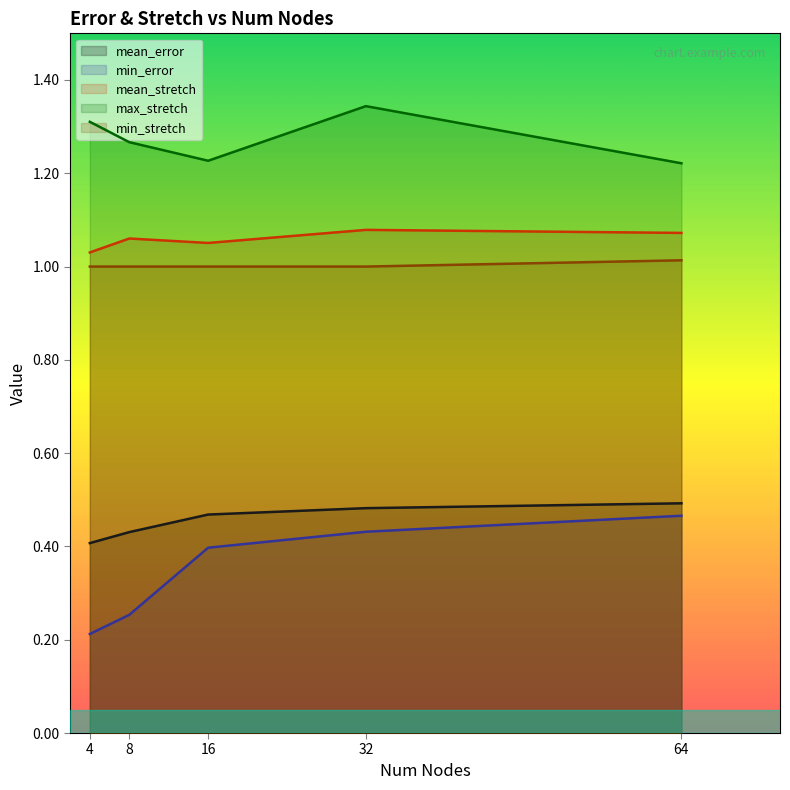

Rank the series by their maximum value, from lowest to highest.

min_error, mean_error, min_stretch, mean_stretch, max_stretch